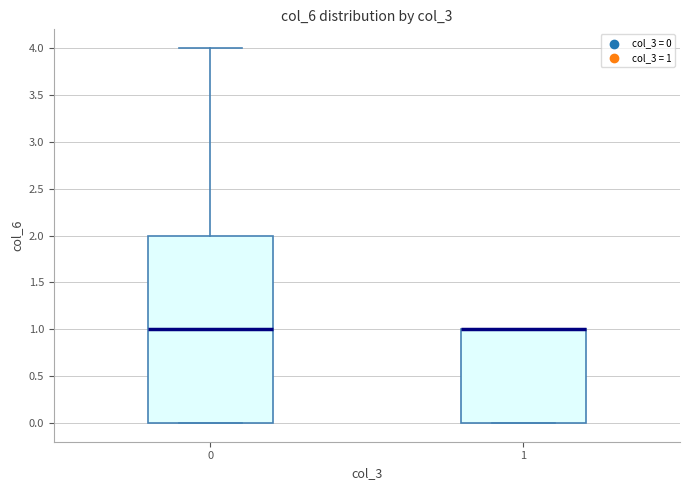

Where does the median line of the box at x = 0 sit on the y-axis? The values are not printed on the chart, so give them approximately, as read against the axis.

1